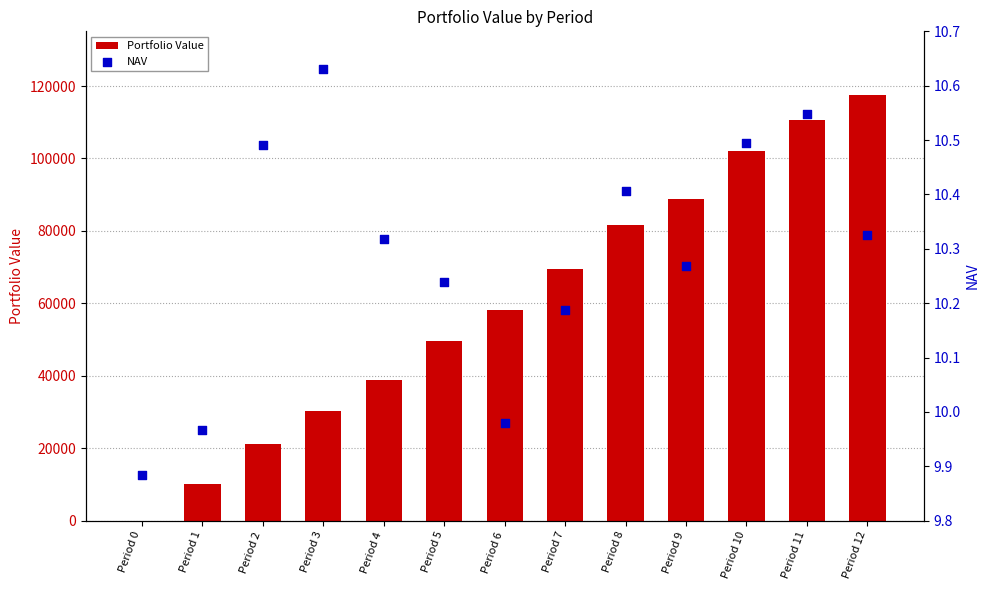

Which series contains the lowest Y value?

Portfolio Value